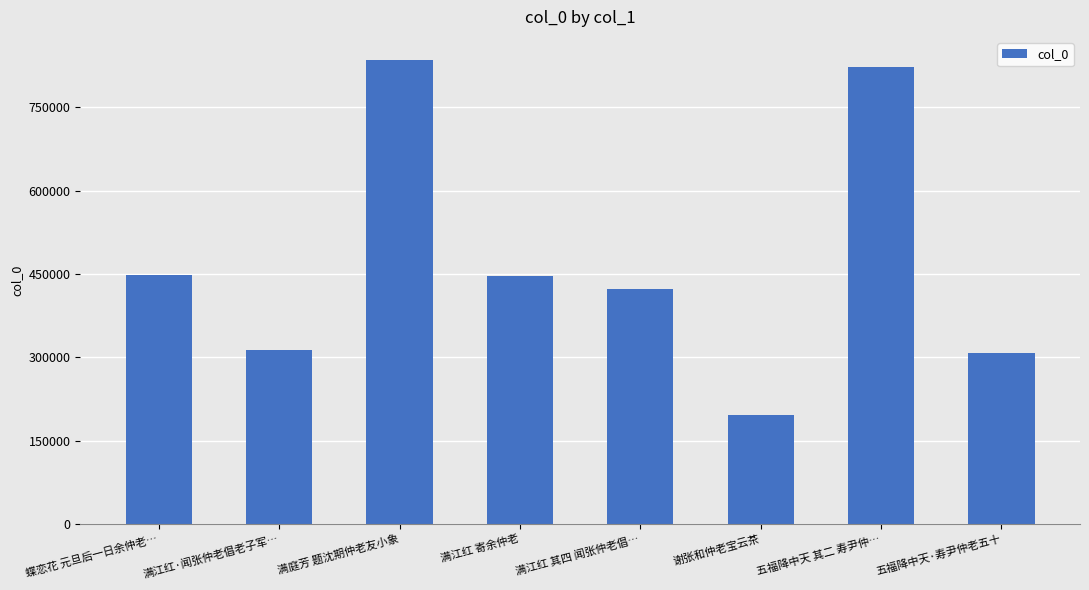

What is the approximate value at 满江红·闻张仲老倡老子军…, to the nearest 10?

313750